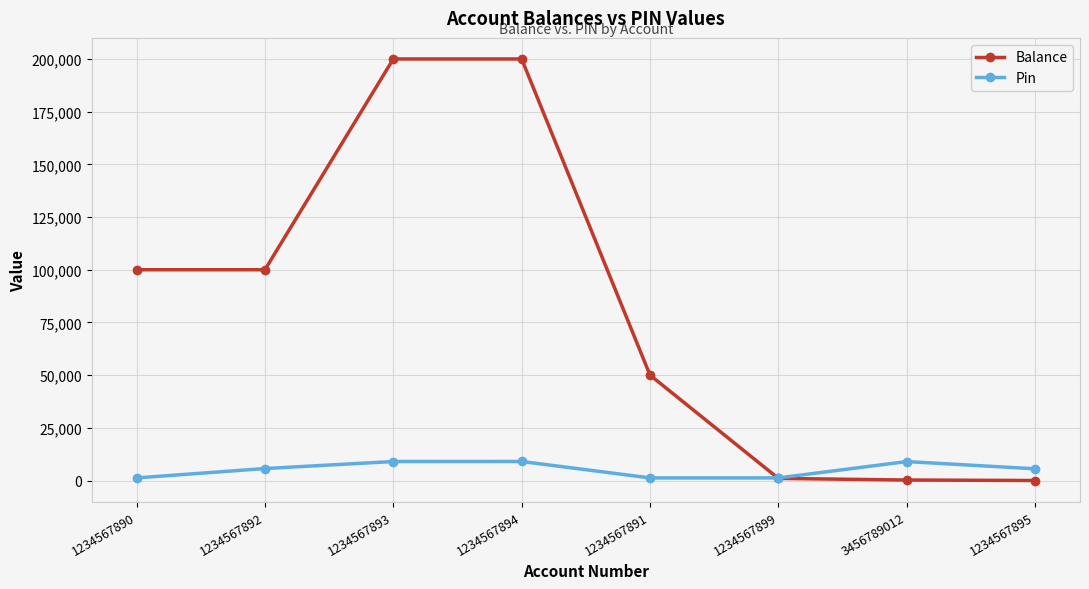

How many times do Balance and Pin cross each other?

1